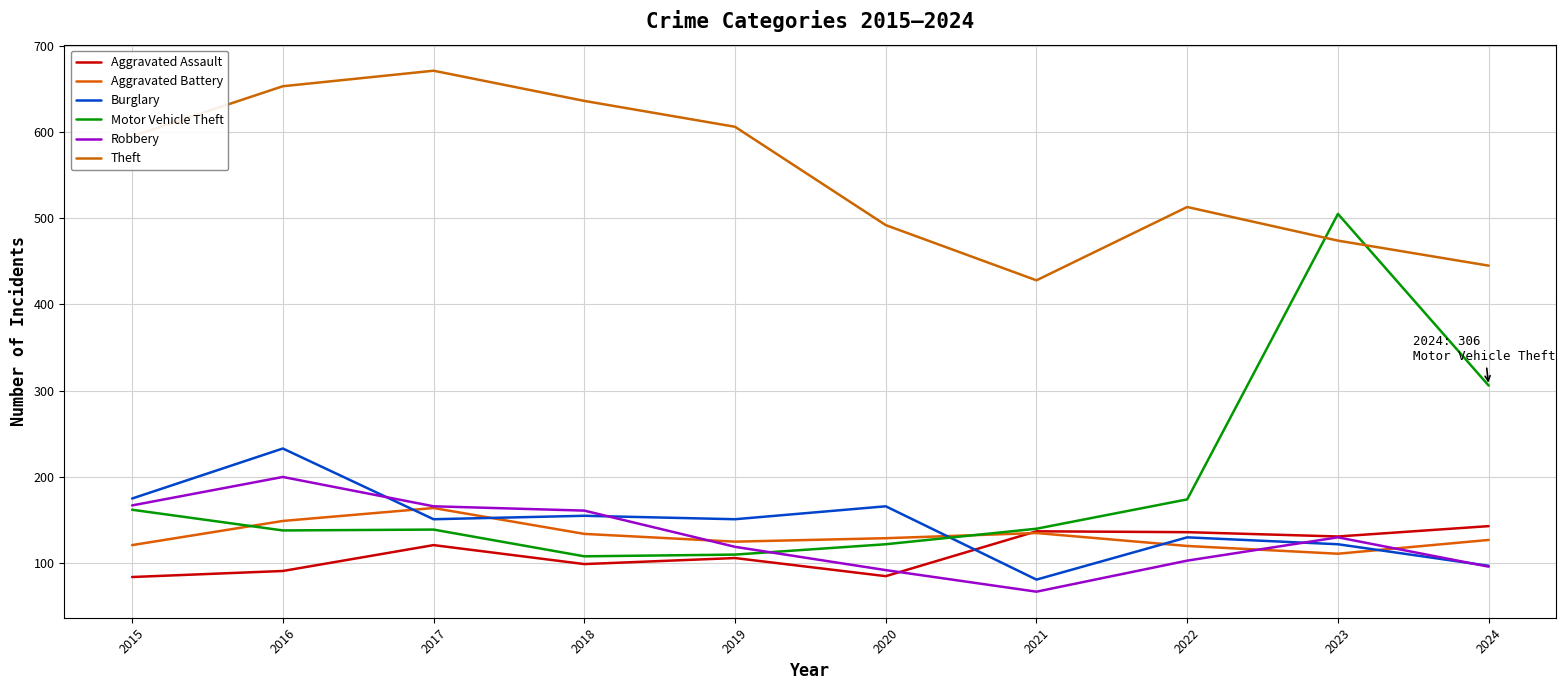

What is the difference between the second highest and minimum values in the Motor Vehicle Theft series?

198